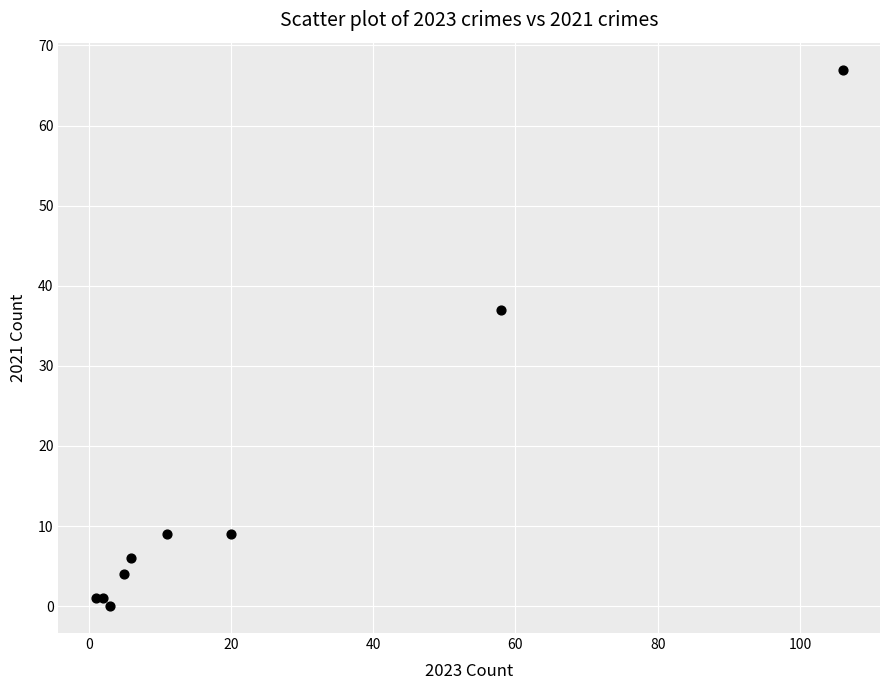

What Y value in the scatter plot is closest to 33?

37